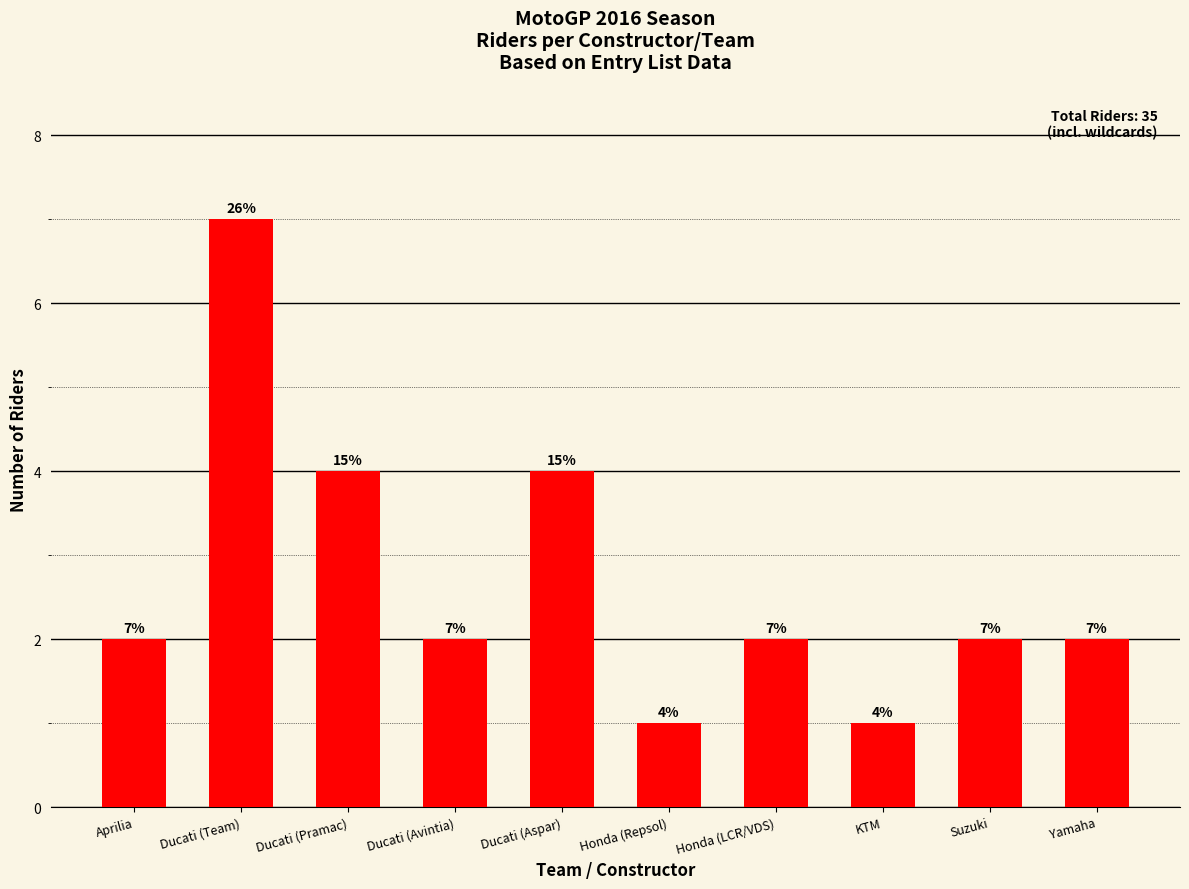

How many values are between 2 and 4?

7